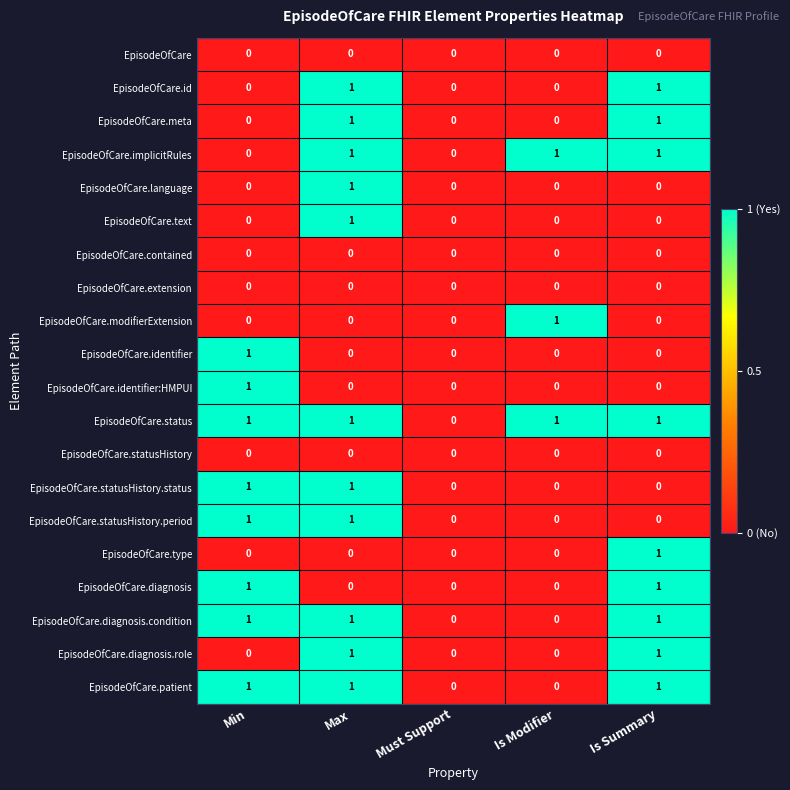

Is the value of EpisodeOfCare.extension at Min greater than the value of EpisodeOfCare.patient at Min?

No